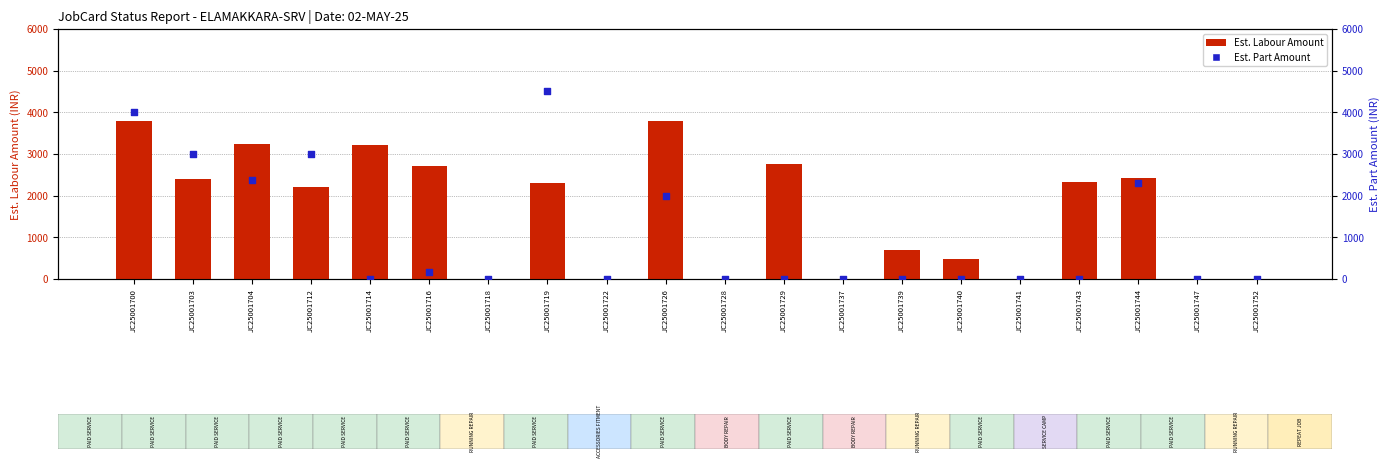

Which has a higher value, JC25001740 or JC25001726?

JC25001726